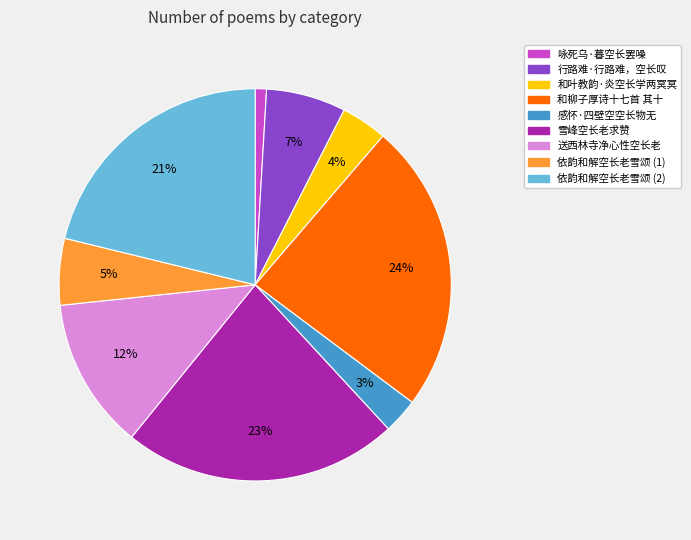

To the nearest percent, what is the difference between the largest and smallest slice percentages?

23%